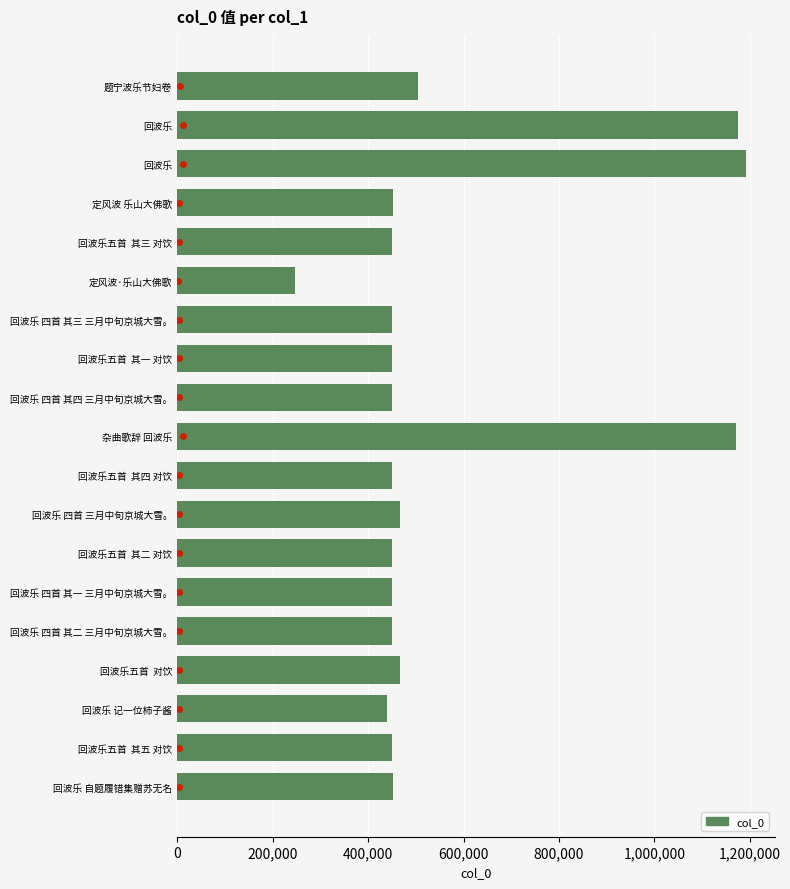

What is the maximum value for col_0?

1192155